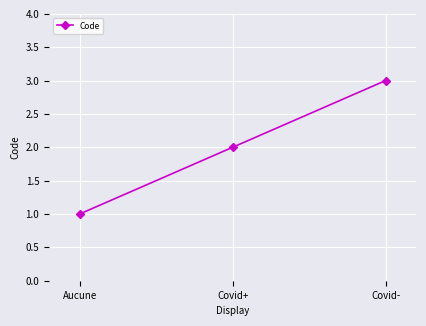

How many series are shown in this chart?

1